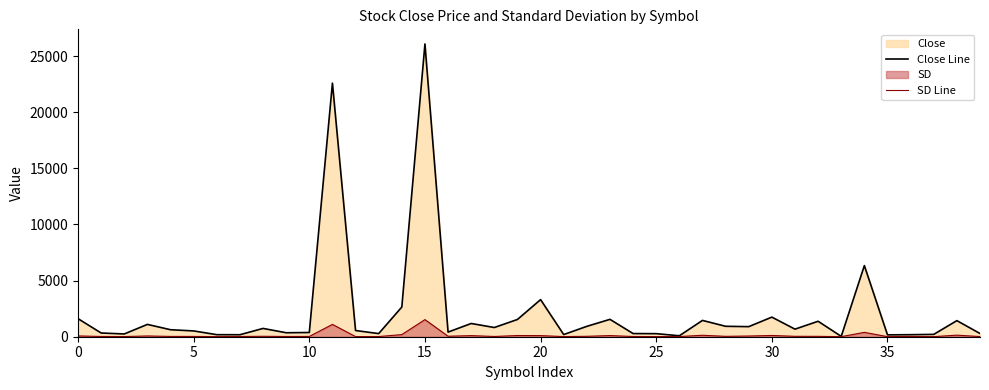

What is the label of the 7th point from the right?

33